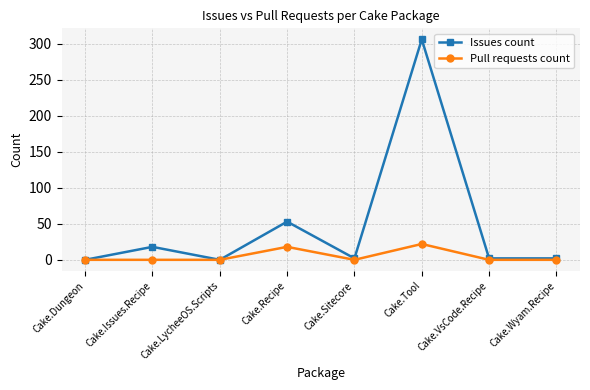

What is the average value of the Pull requests count series?

5